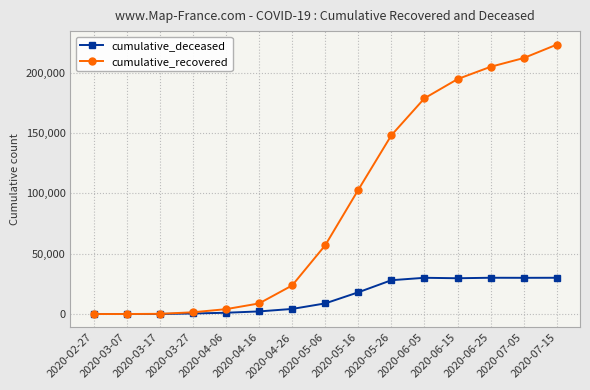

At how many categories does at least one series exceed 109824?

6